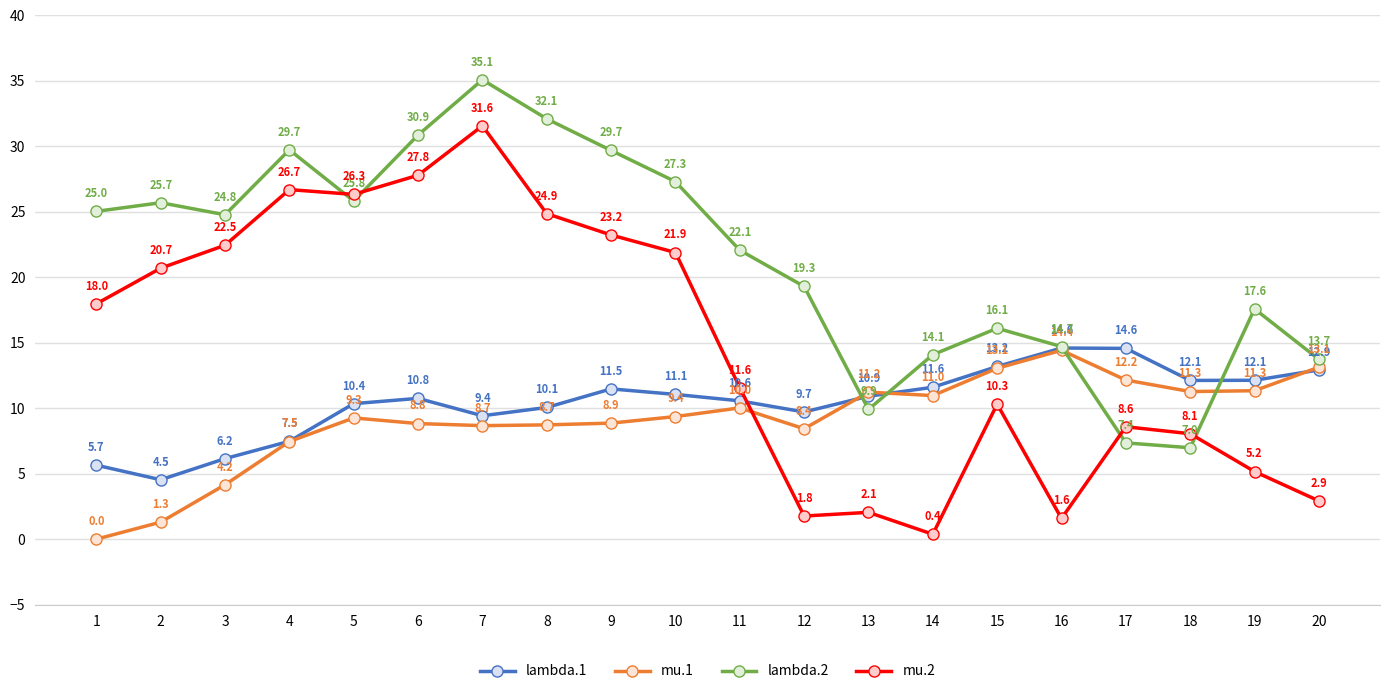

Between which two adjacent categories do mu.2 and lambda.1 first intersect?

11 and 12